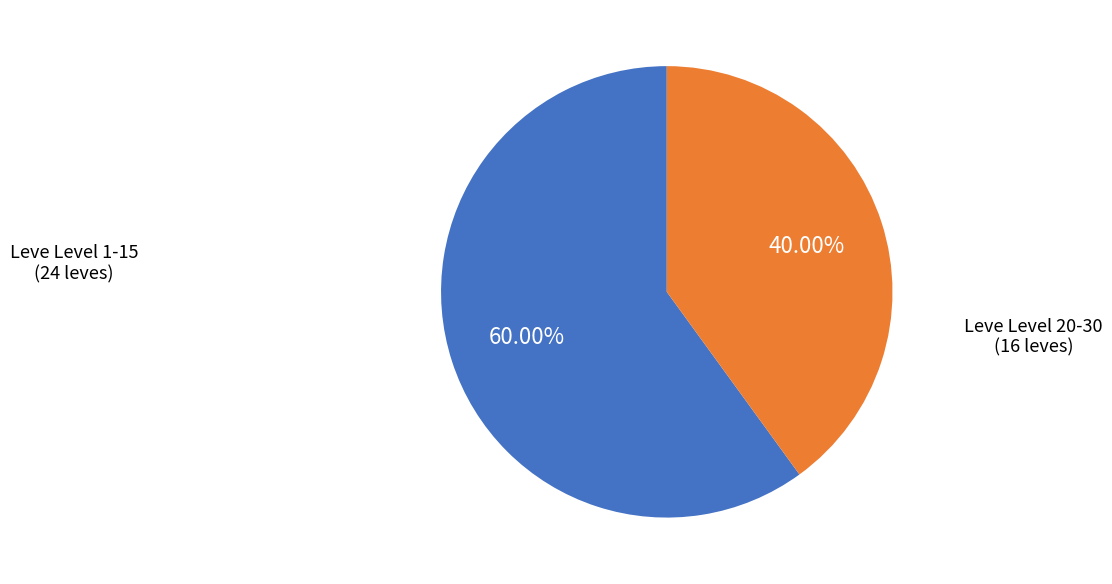

To the nearest percent, what is the average slice percentage?

50%